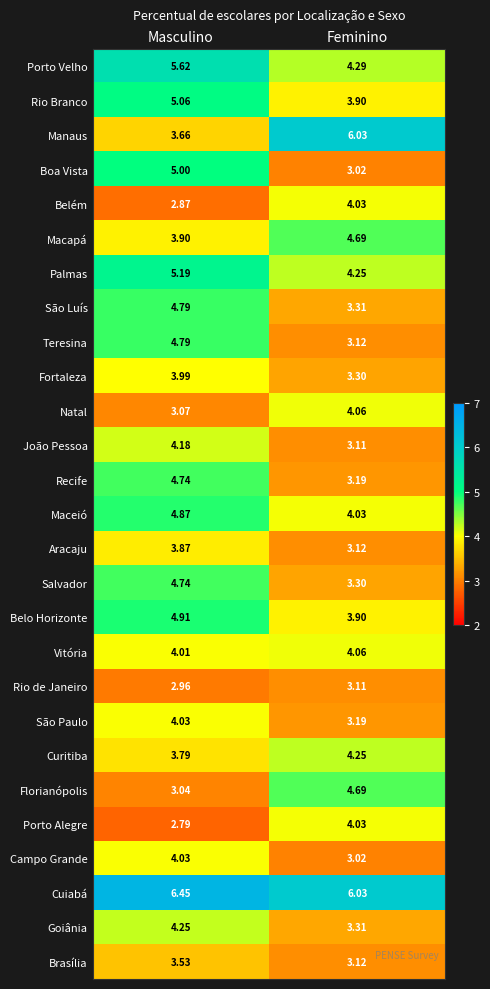

Between Masculino and Feminino, which series saw the biggest shift?

Manaus